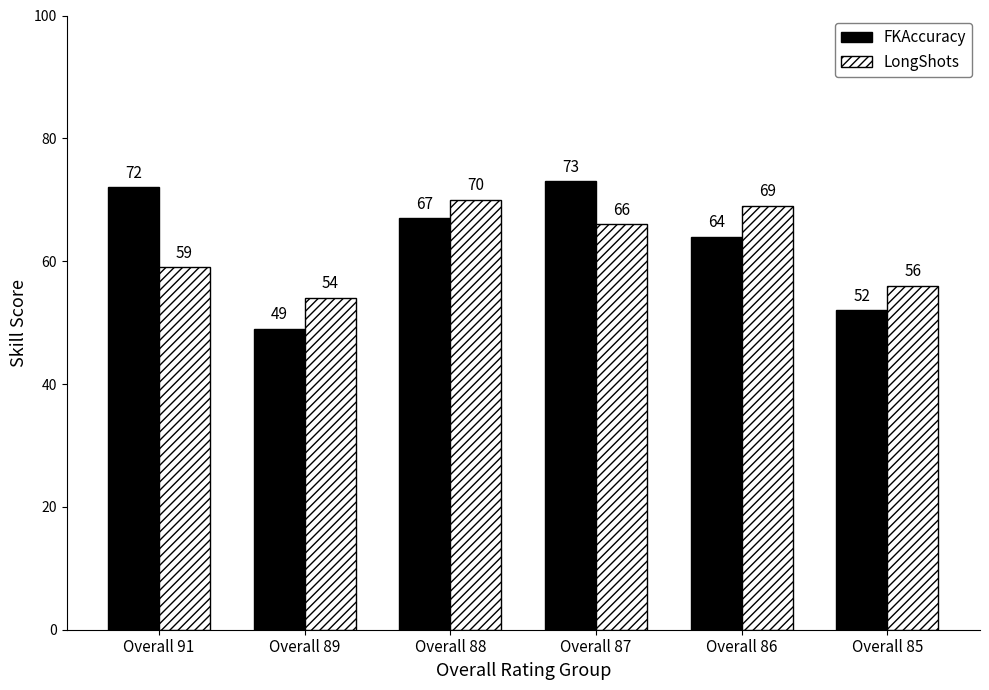

Reading right to left, extract all data points from this chart.

FKAccuracy: Overall 85=52	Overall 86=64	Overall 87=73	Overall 88=67	Overall 89=49	Overall 91=72
LongShots: Overall 85=56	Overall 86=69	Overall 87=66	Overall 88=70	Overall 89=54	Overall 91=59